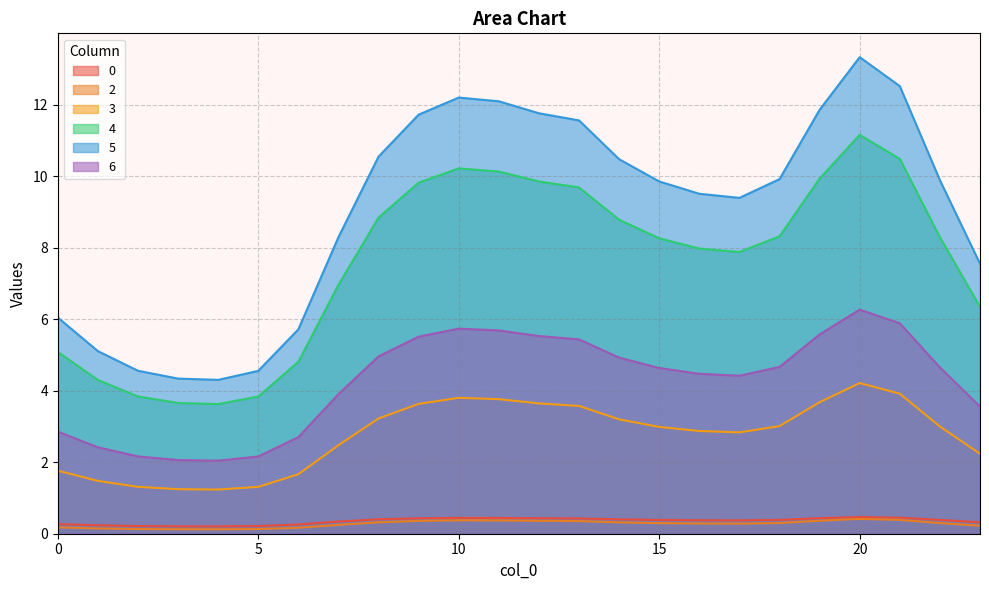

In 0, how many points are lower than both neighbors (excluding endpoints)?

2